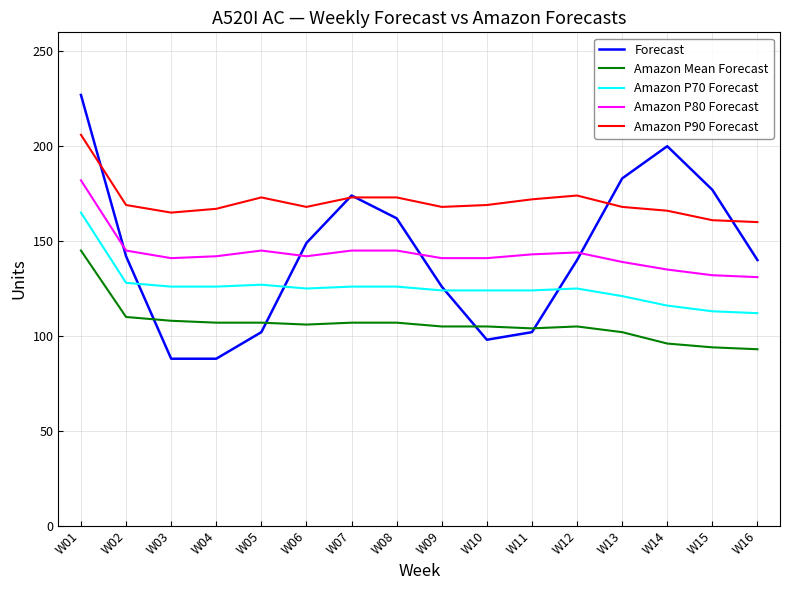

At W01, list the series in order from largest to smallest.

Forecast, Amazon P90 Forecast, Amazon P80 Forecast, Amazon P70 Forecast, Amazon Mean Forecast